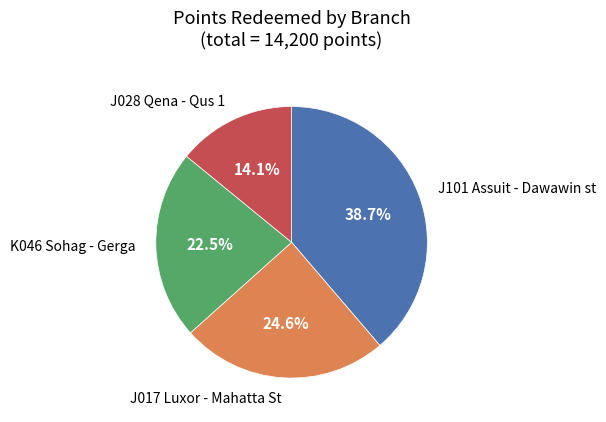

Is there a majority slice in this chart?

No